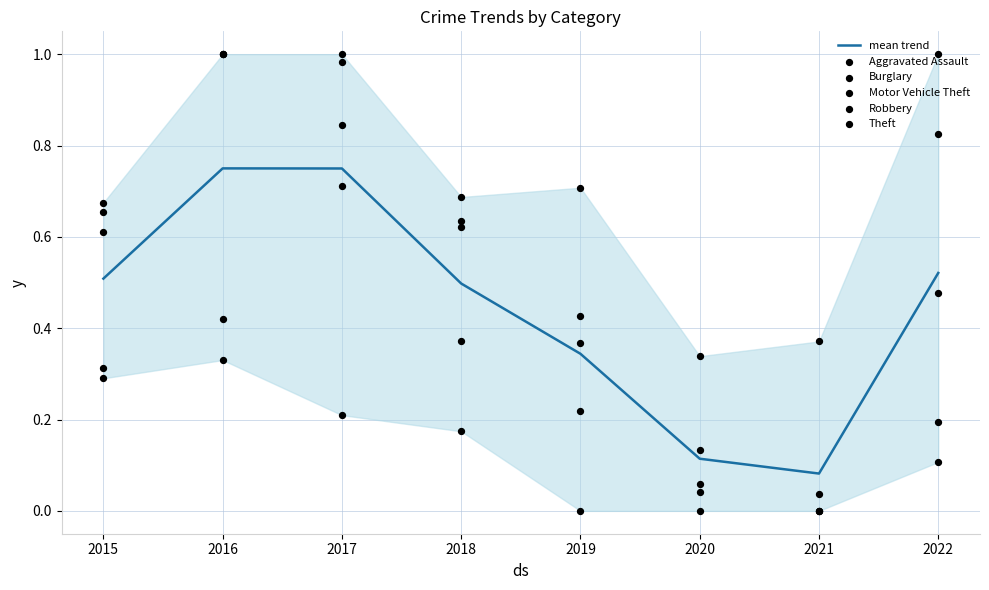

What are all the series names shown in the legend?

mean trend, Aggravated Assault, Burglary, Motor Vehicle Theft, Robbery, Theft